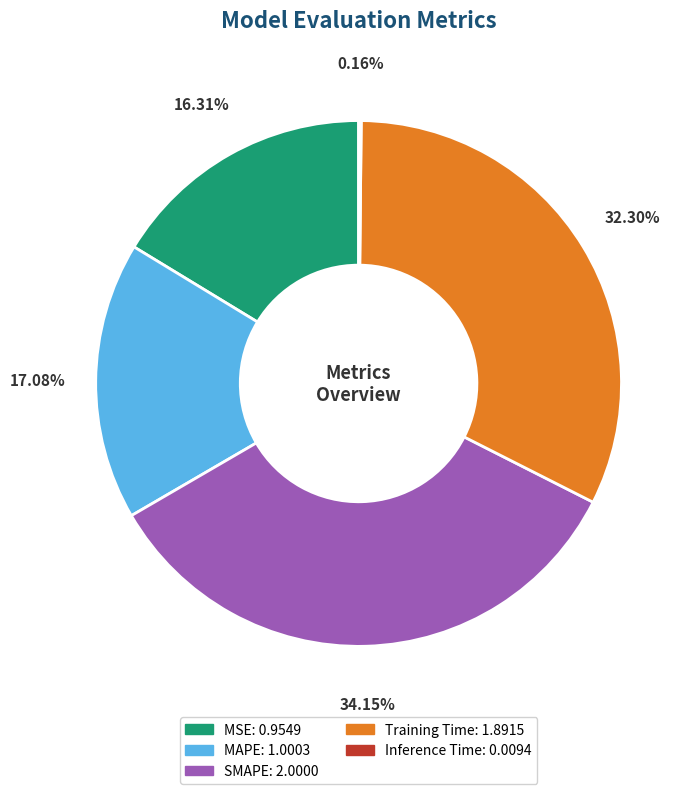

Combined, do SMAPE and MAPE account for over 50%?

Yes